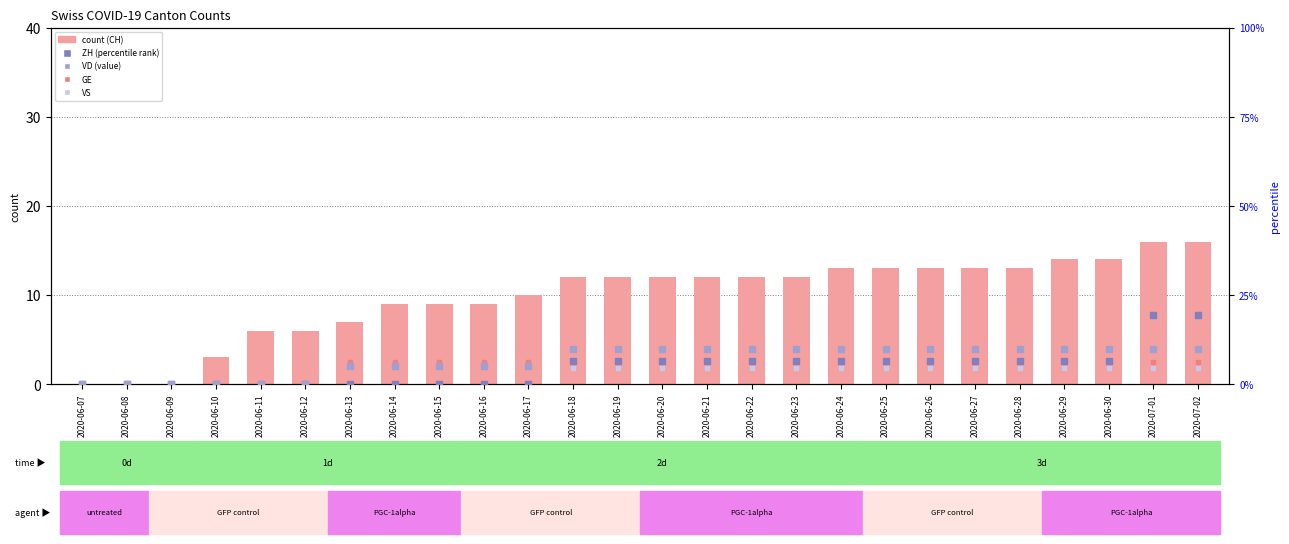

Which series contains the highest Y value?

ZH